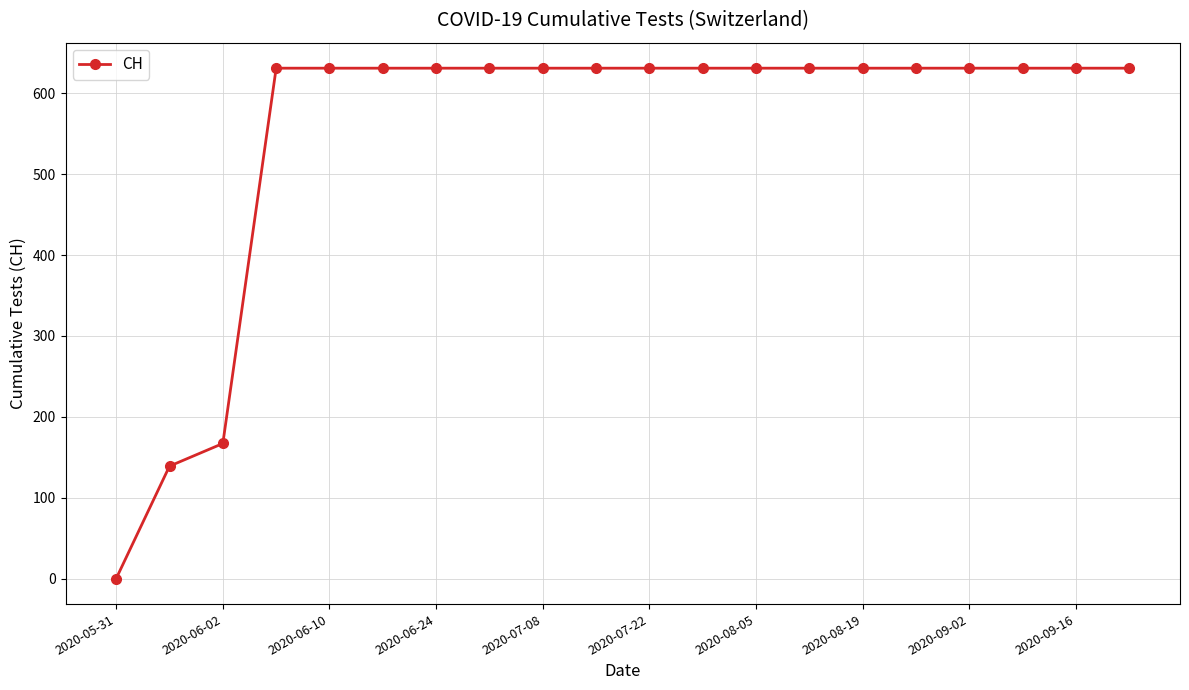

Reading left to right, transcribe all the data shown in this chart.

0	139	167	631	631	631	631	631	631	631	631	631	631	631	631	631	631	631	631	631